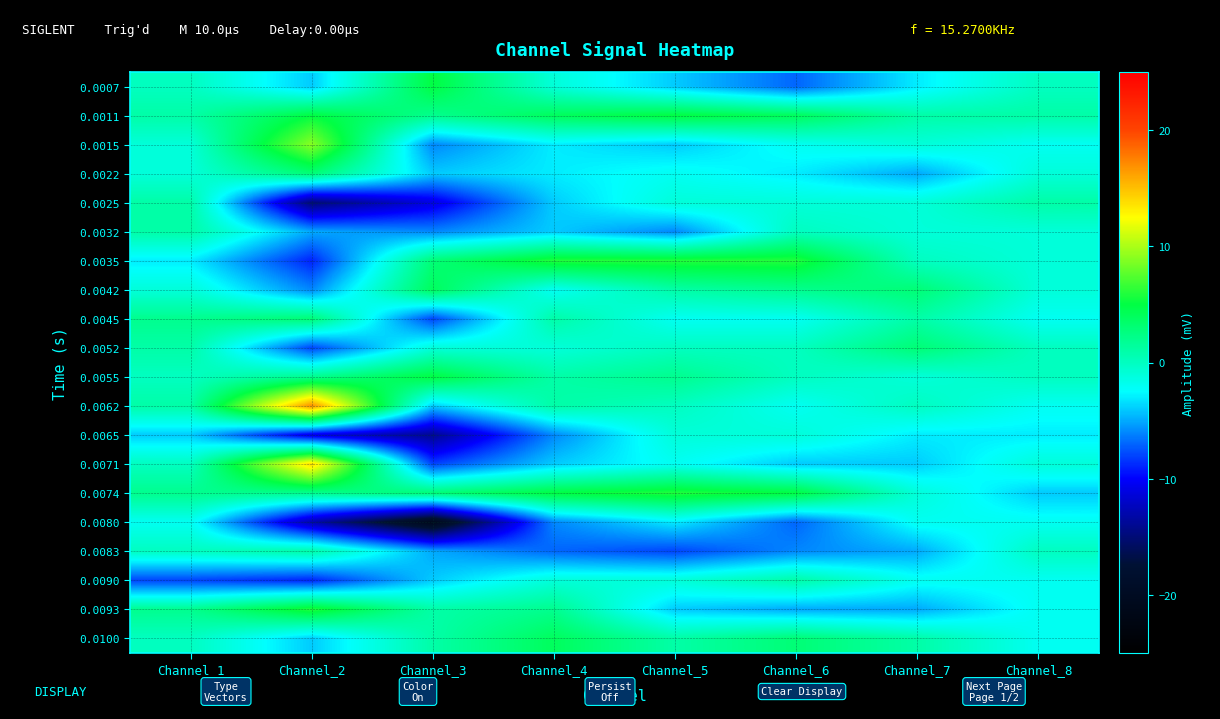

What is the difference between the highest and lowest values at Channel_6?

13